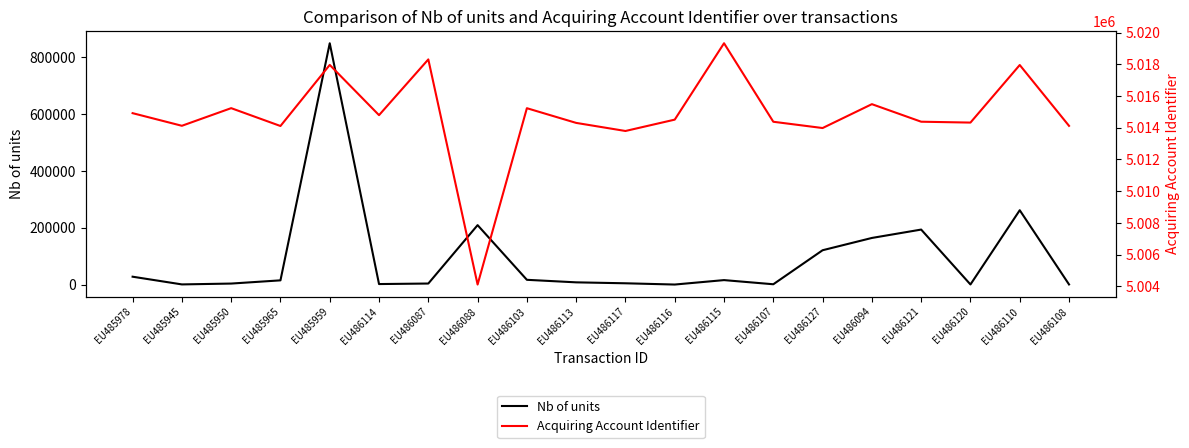

What is the label of the 17th point from the right?

EU485965